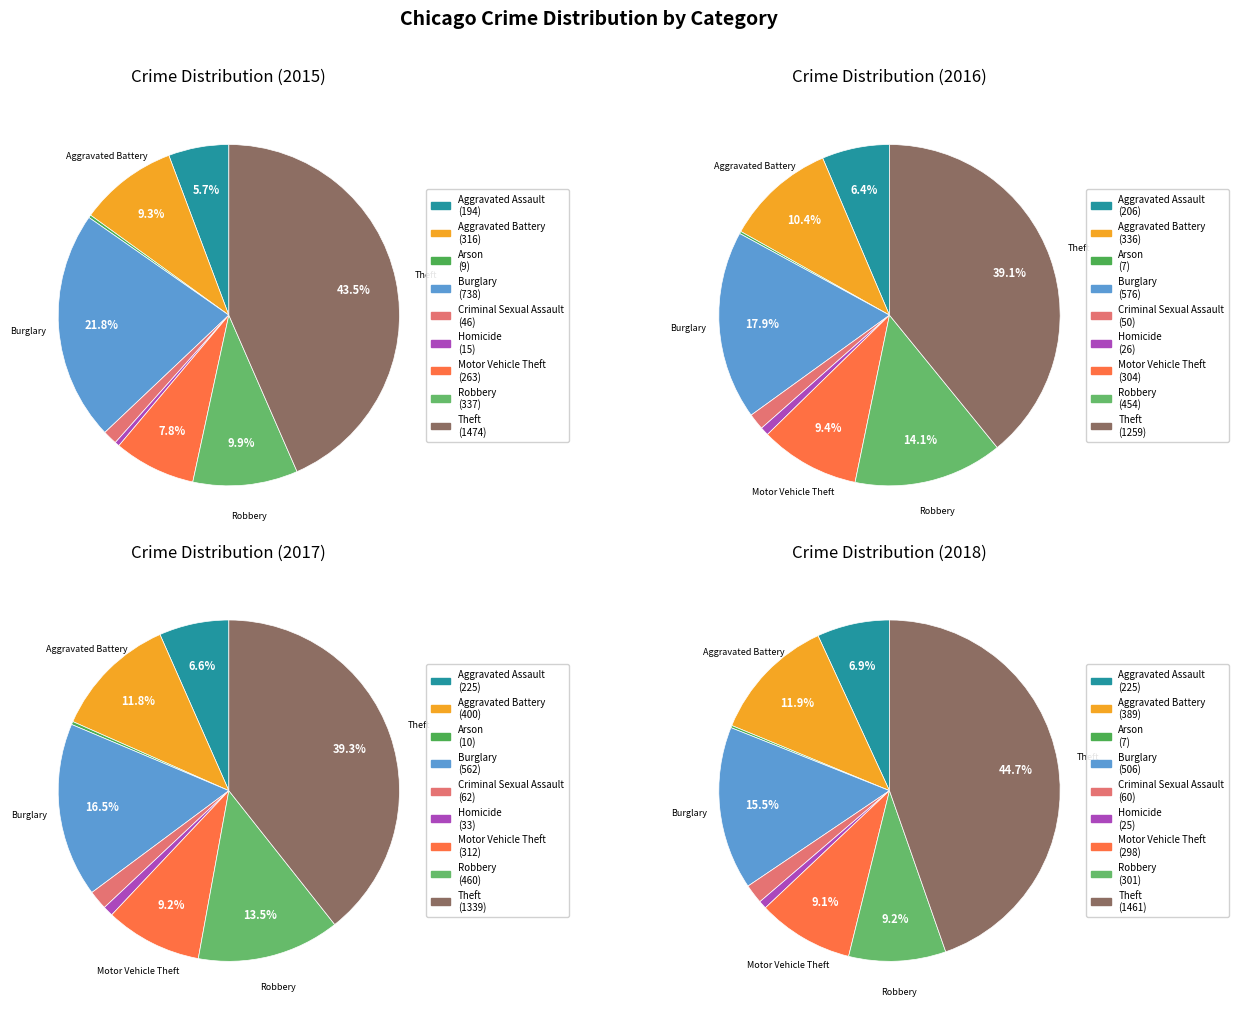

To the nearest percent, what is the combined percentage of Theft and Arson?

44%